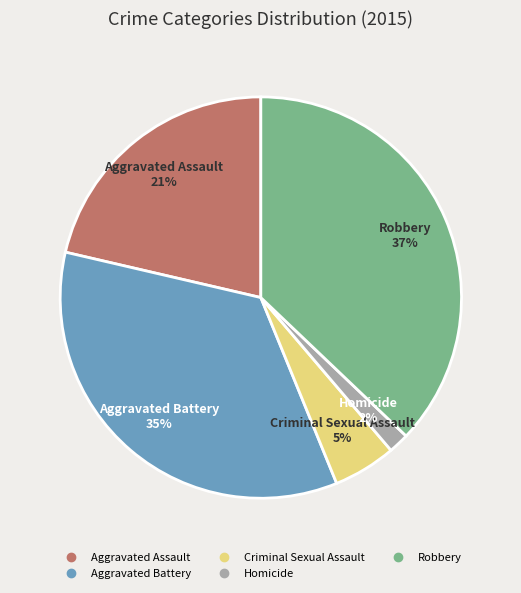

Rank the categories by value from lowest to highest.

Homicide, Criminal Sexual Assault, Aggravated Assault, Aggravated Battery, Robbery